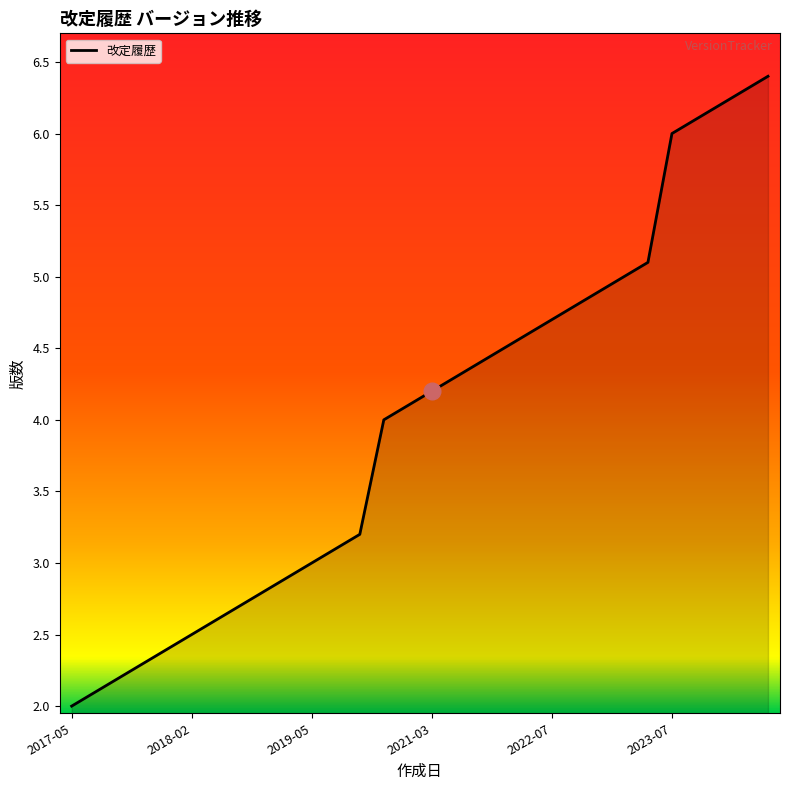

What is the maximum value shown in the chart?

6.4